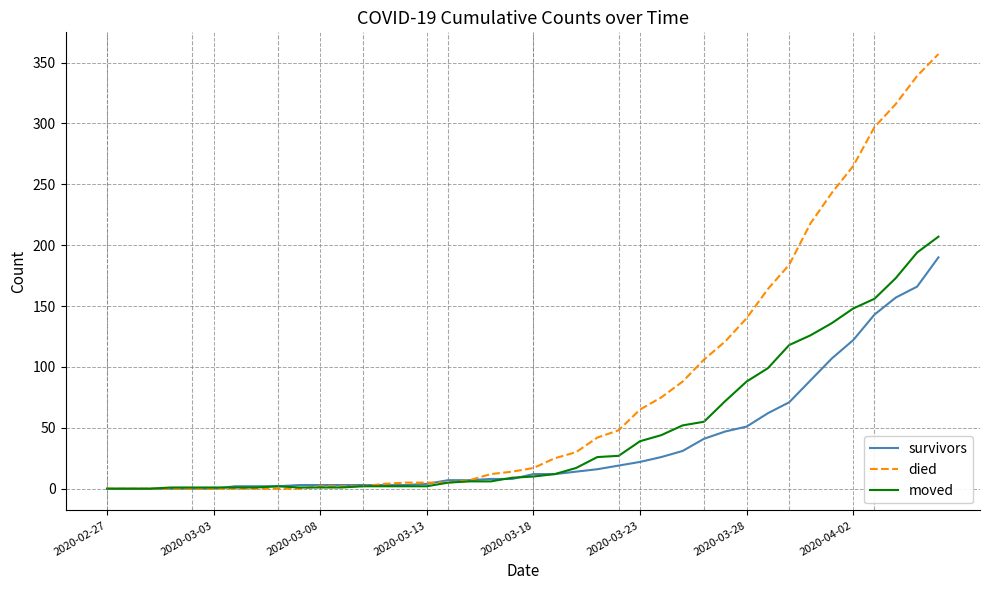

How many values in the moved series are below 10?

20